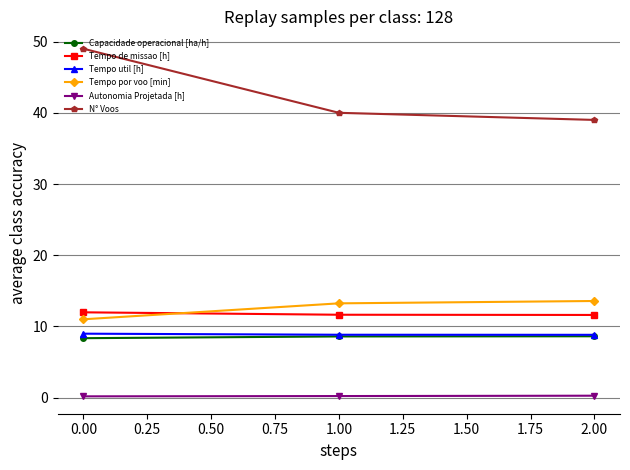

What is the average value of the Tempo de missao [h] series?

11.7